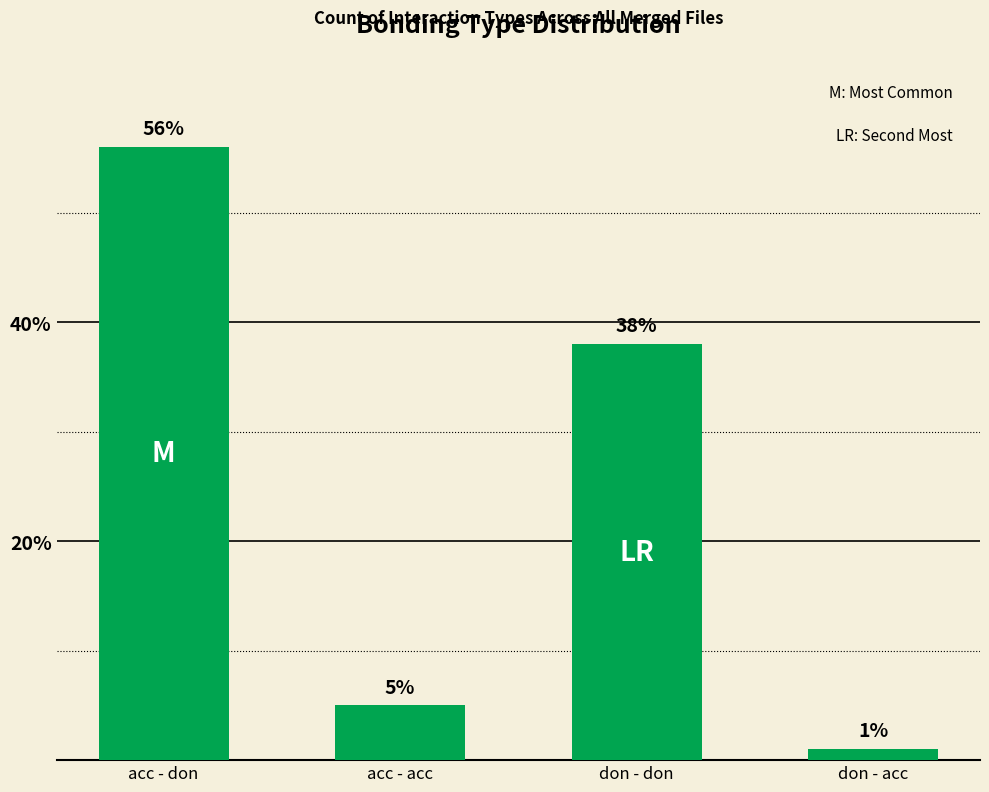

Reading left to right, what are all the values shown in this chart?

acc - don=56.0	acc - acc=5.0	don - don=38.0	don - acc=1.0